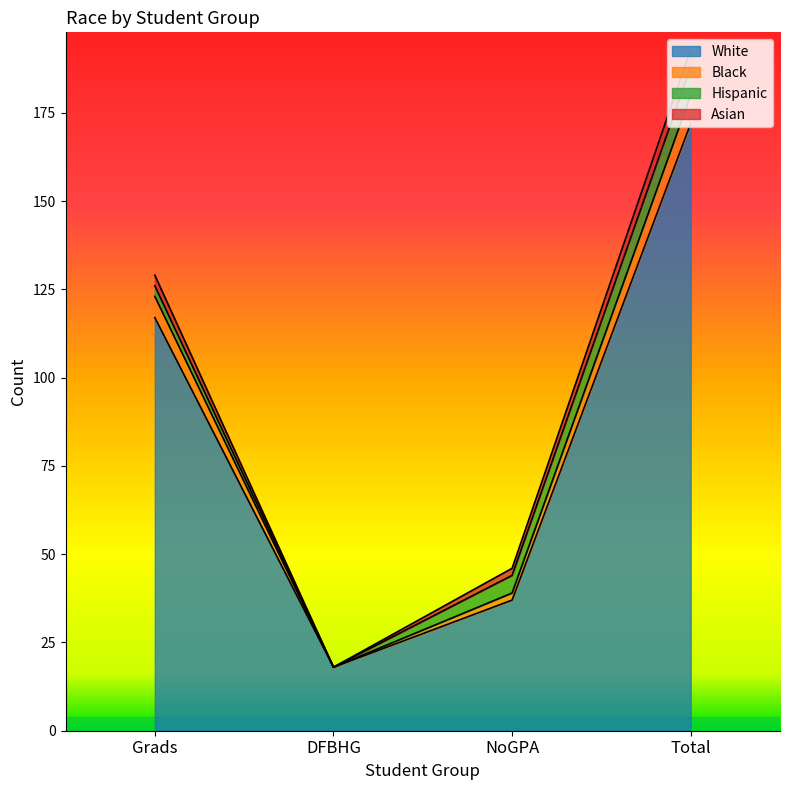

At which category is the sum across all series the highest?

Total